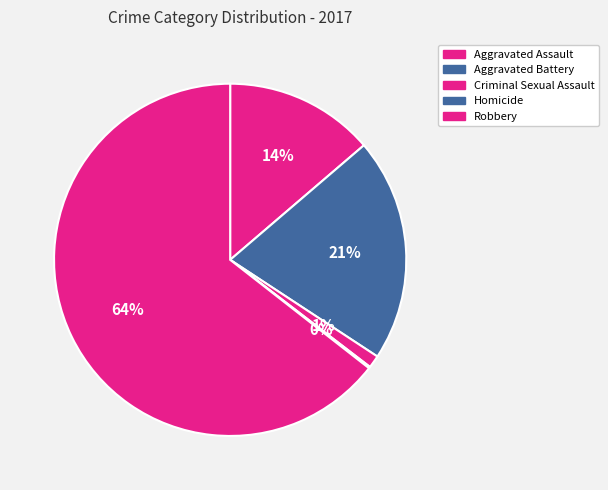

To the nearest percent, what is the difference between the Aggravated Battery and Robbery slice percentages?

44%